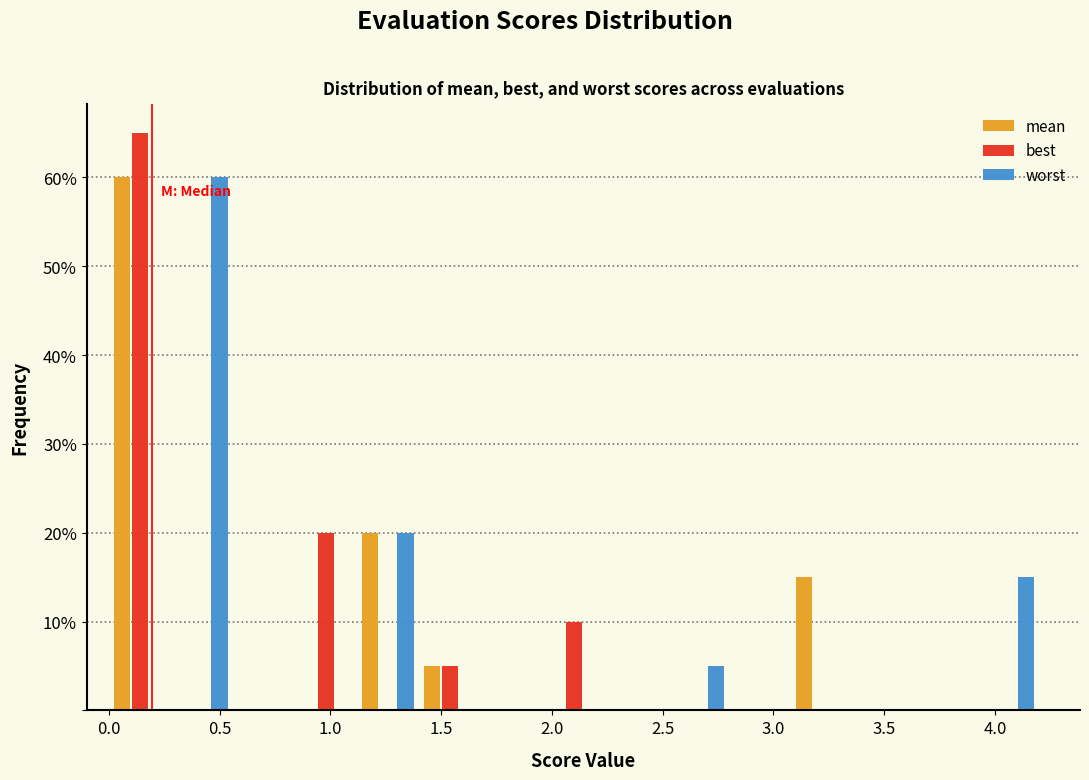

Reading left to right, transcribe this chart: for each range on the x-axis, give the height of each series' bar. Neither the bar edges nor the heights are printed on the chart, so give them approximately, as read against the axes.

0.00 to 0.28: mean=60	best=65	worst=0
0.28 to 0.56: mean=0	best=0	worst=60
0.56 to 0.84: mean=0	best=0	worst=0
0.84 to 1.12: mean=0	best=20	worst=0
1.12 to 1.40: mean=20	best=0	worst=20
1.40 to 1.68: mean=5	best=5	worst=0
1.68 to 1.96: mean=0	best=0	worst=0
1.96 to 2.24: mean=0	best=10	worst=0
2.24 to 2.52: mean=0	best=0	worst=0
2.52 to 2.80: mean=0	best=0	worst=5
2.80 to 3.08: mean=0	best=0	worst=0
3.08 to 3.36: mean=15	best=0	worst=0
3.36 to 3.64: mean=0	best=0	worst=0
3.64 to 3.92: mean=0	best=0	worst=0
3.92 to 4.20: mean=0	best=0	worst=15